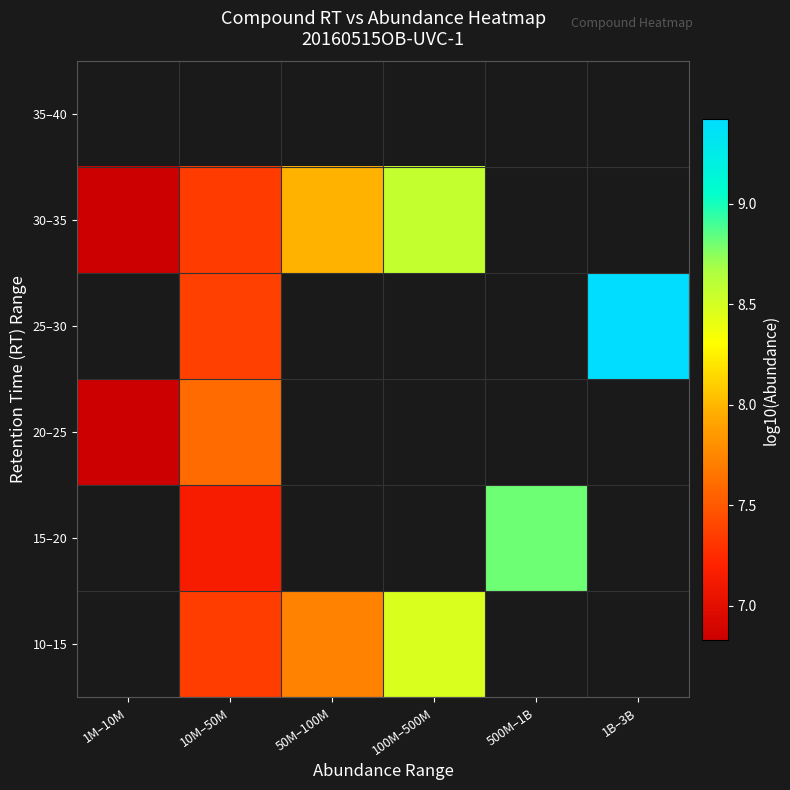

What is the difference between the highest and lowest values at 10M–50M?

0.5